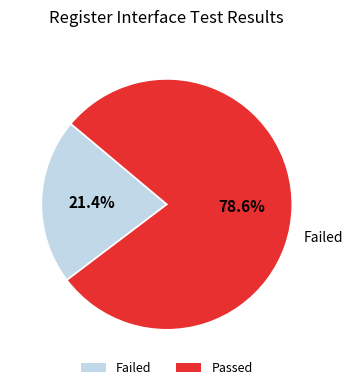

How much of the chart is everything except Passed?

21.4%